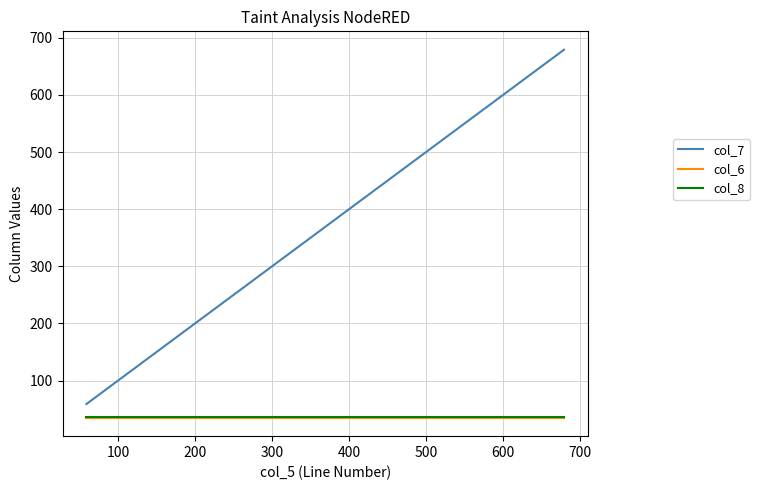

True or false: col_7 and col_6 cross at least once.

False